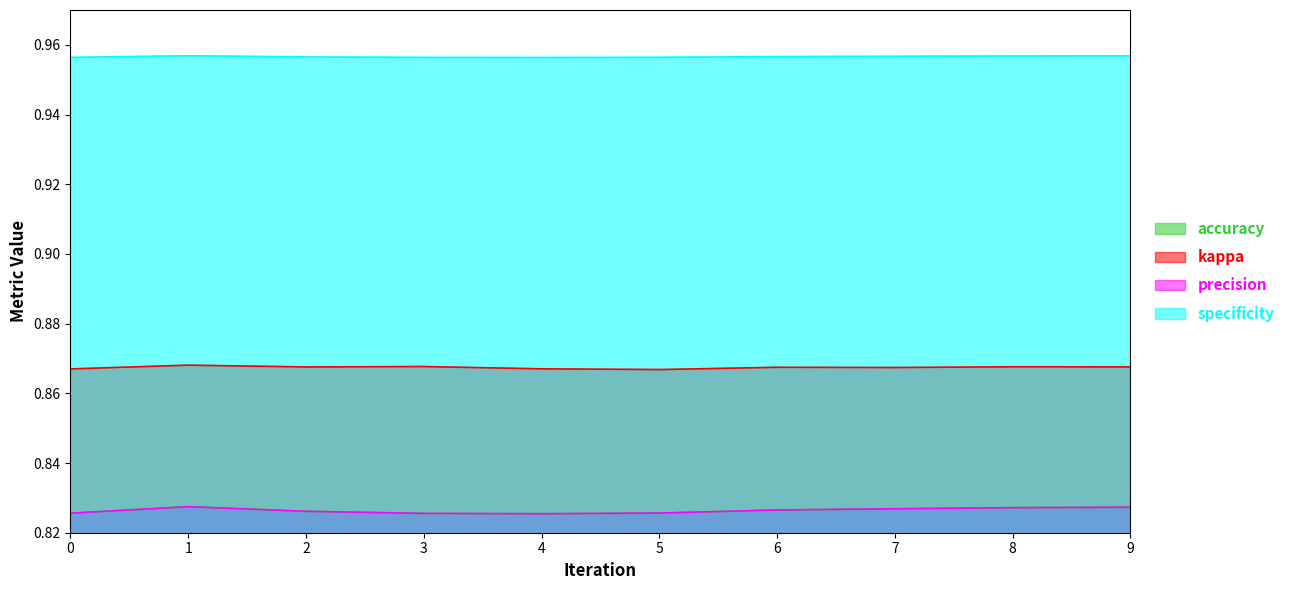

True or false: precision and kappa intersect in this chart.

False